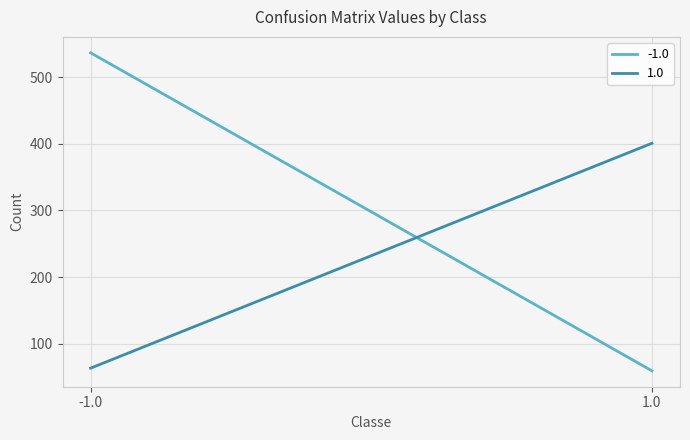

What is the highest value of the 1.0 series?

401.0